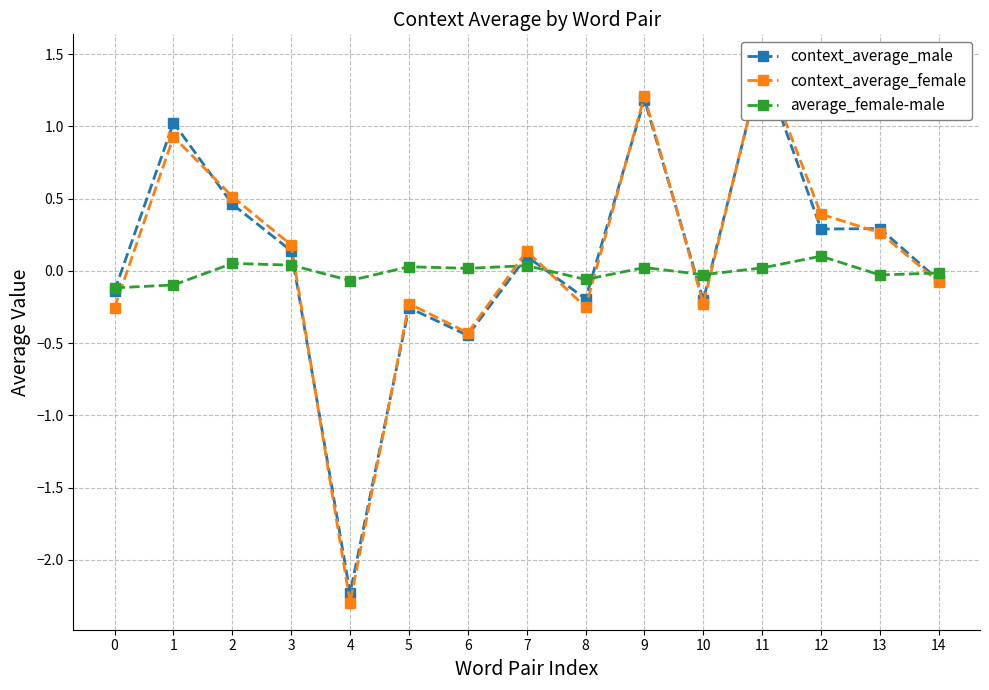

Which category has the lowest value across all series?

4